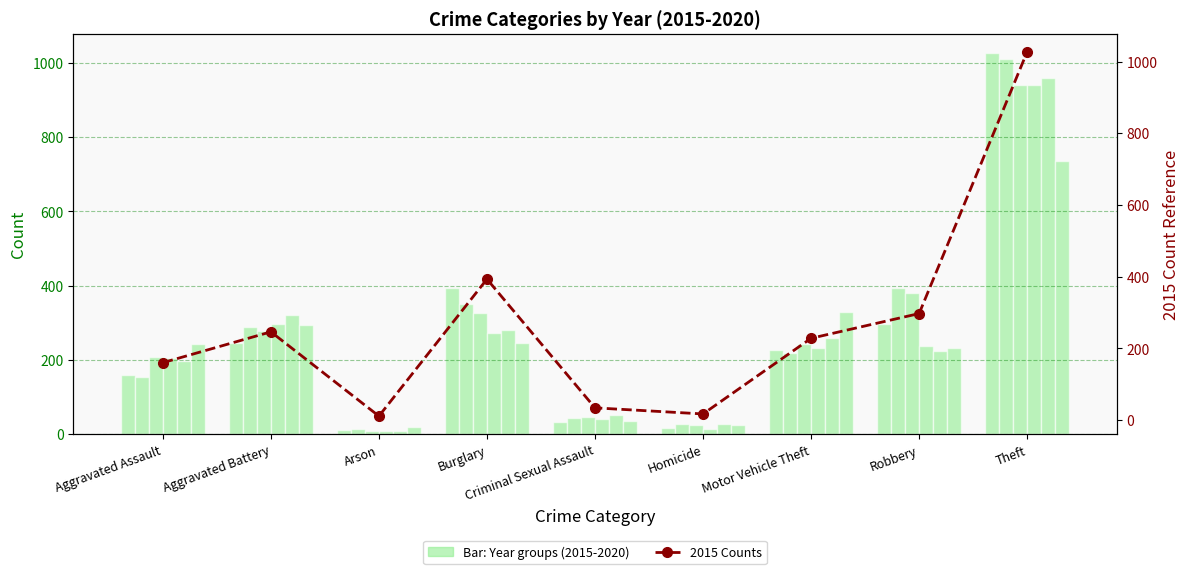

What is the sum of the values at Motor Vehicle Theft and Robbery?

525